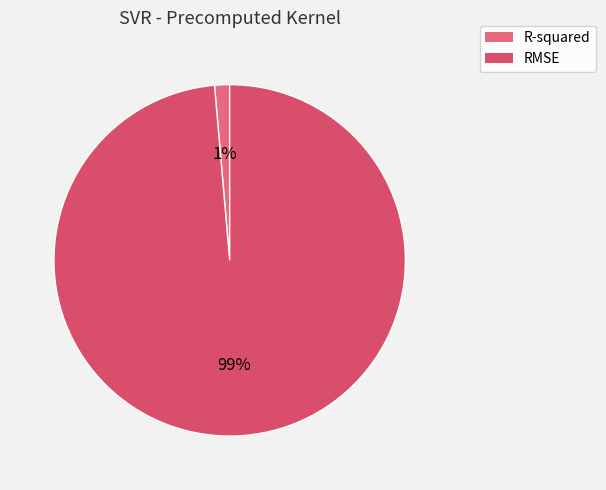

How many segments does this pie chart have?

2